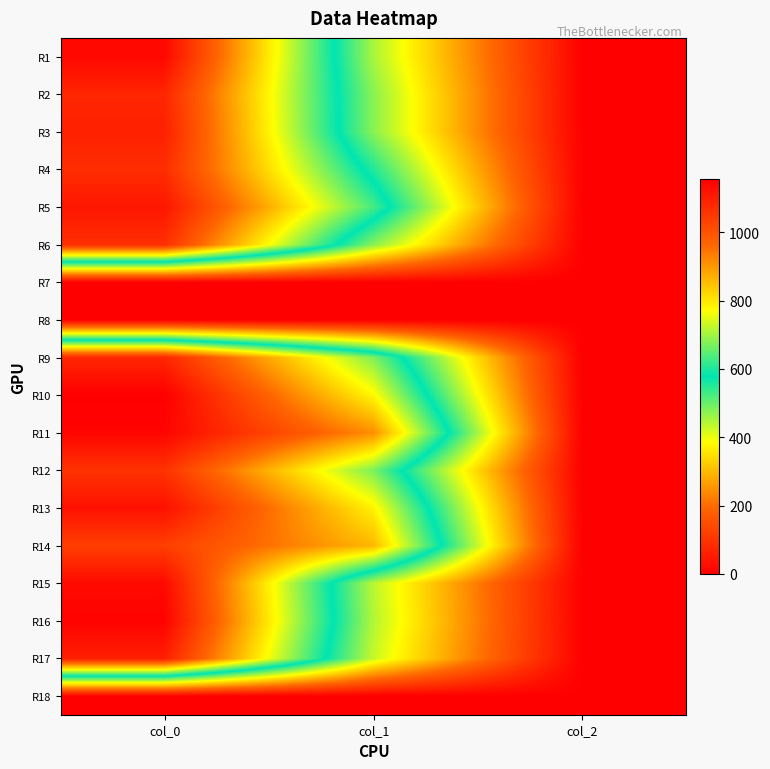

What is the difference between the highest and lowest values at col_1?

911.2